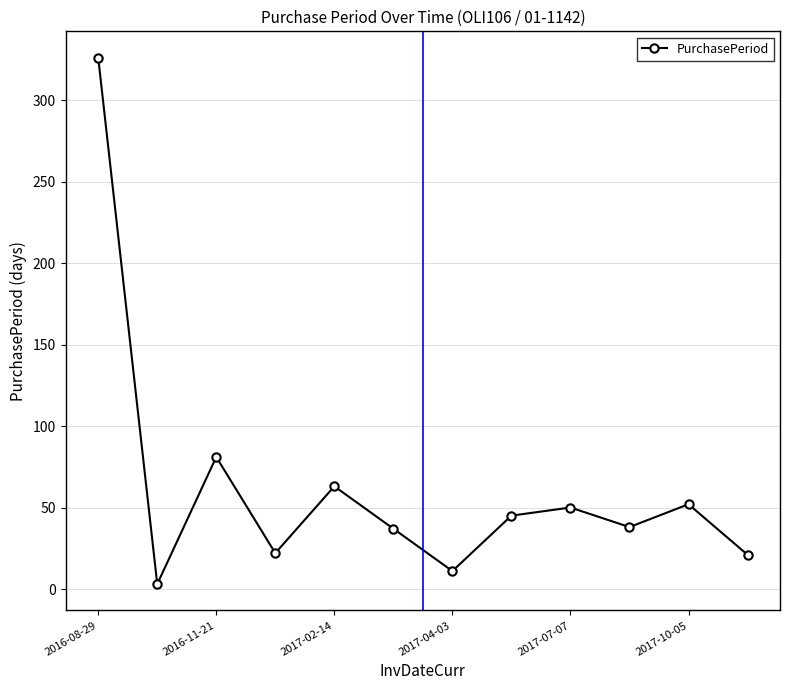

Is this an area chart (filled region under the line)?

No